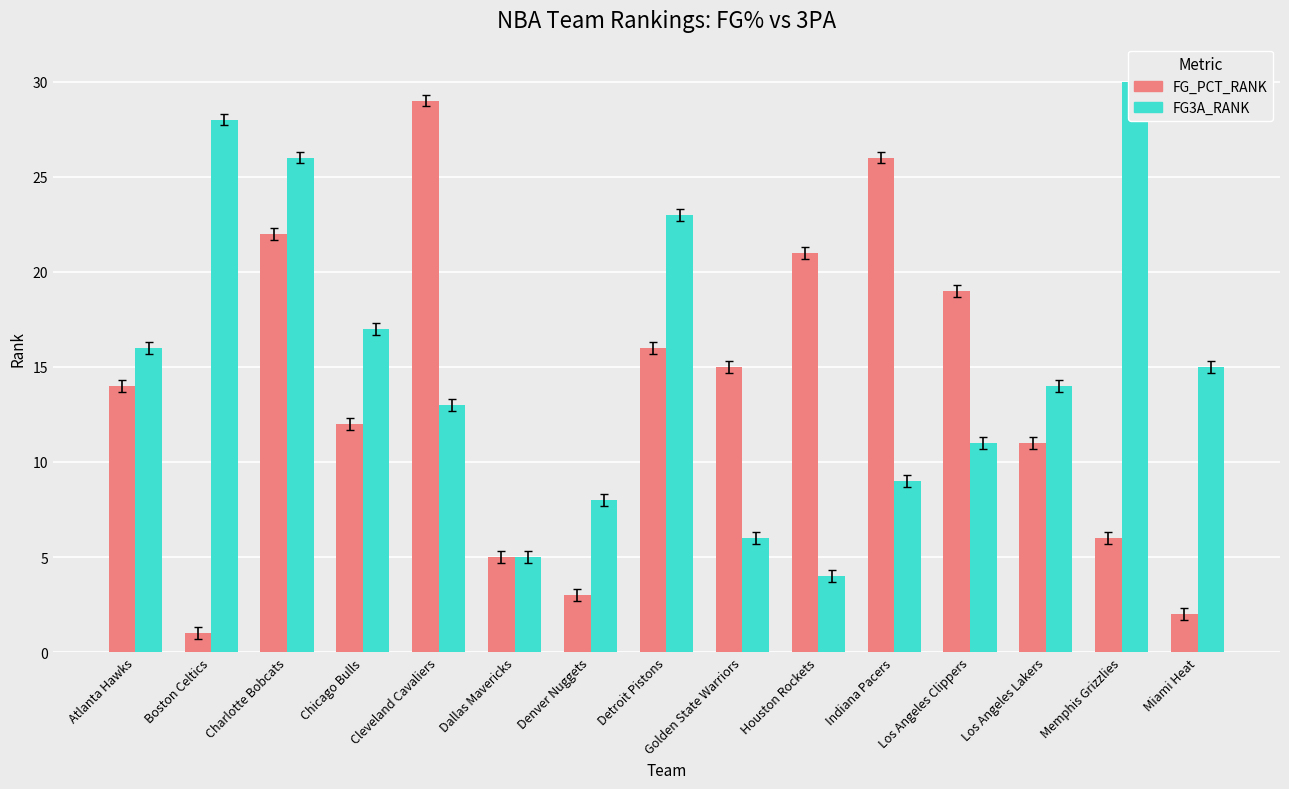

What is the difference between the maximum and minimum values in the FG3A_RANK series?

26